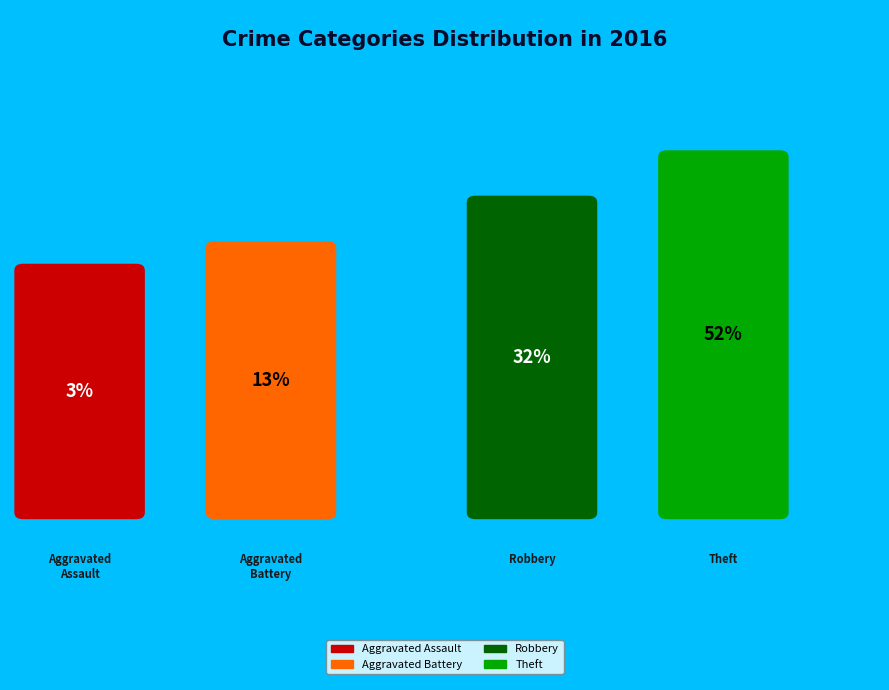

To the nearest percent, what percentage of the pie is Aggravated Assault?

3%